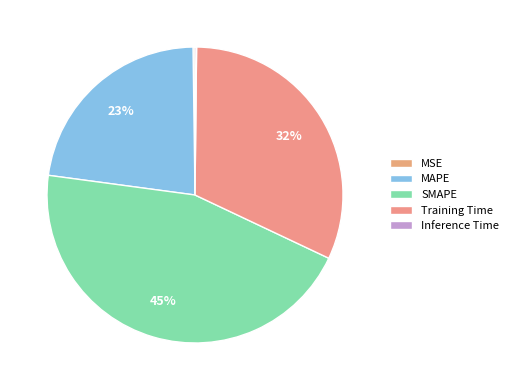

To the nearest percent, what portion does SMAPE represent?

45%